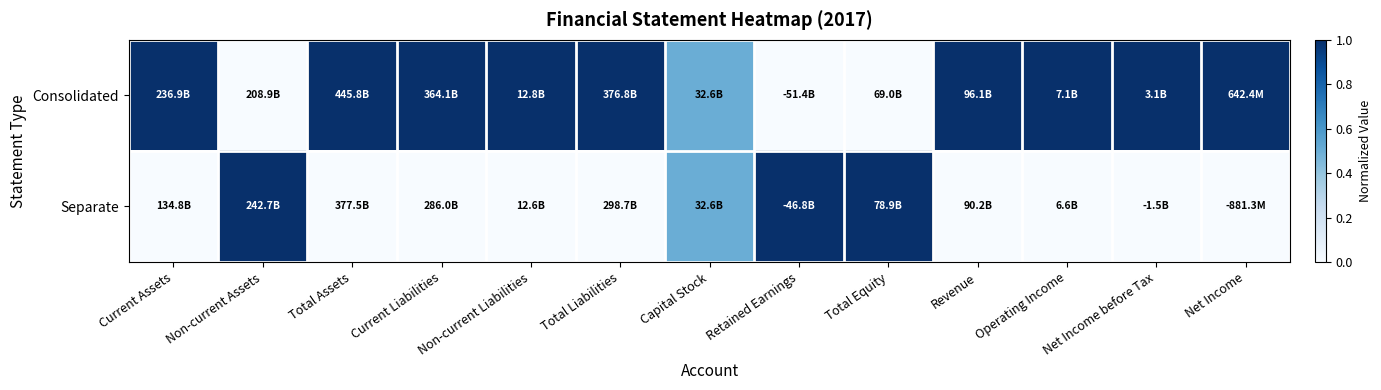

What is the spread (max minus min) of values at Current Liabilities?

1.0